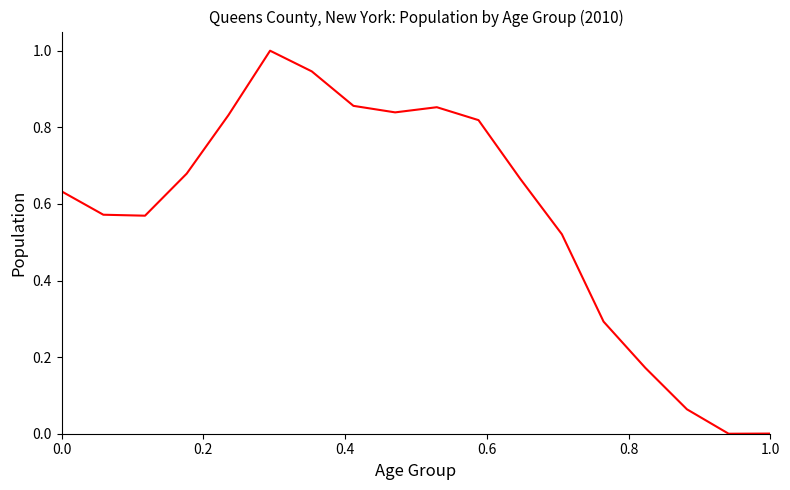

What is the sum of all values?

10.3